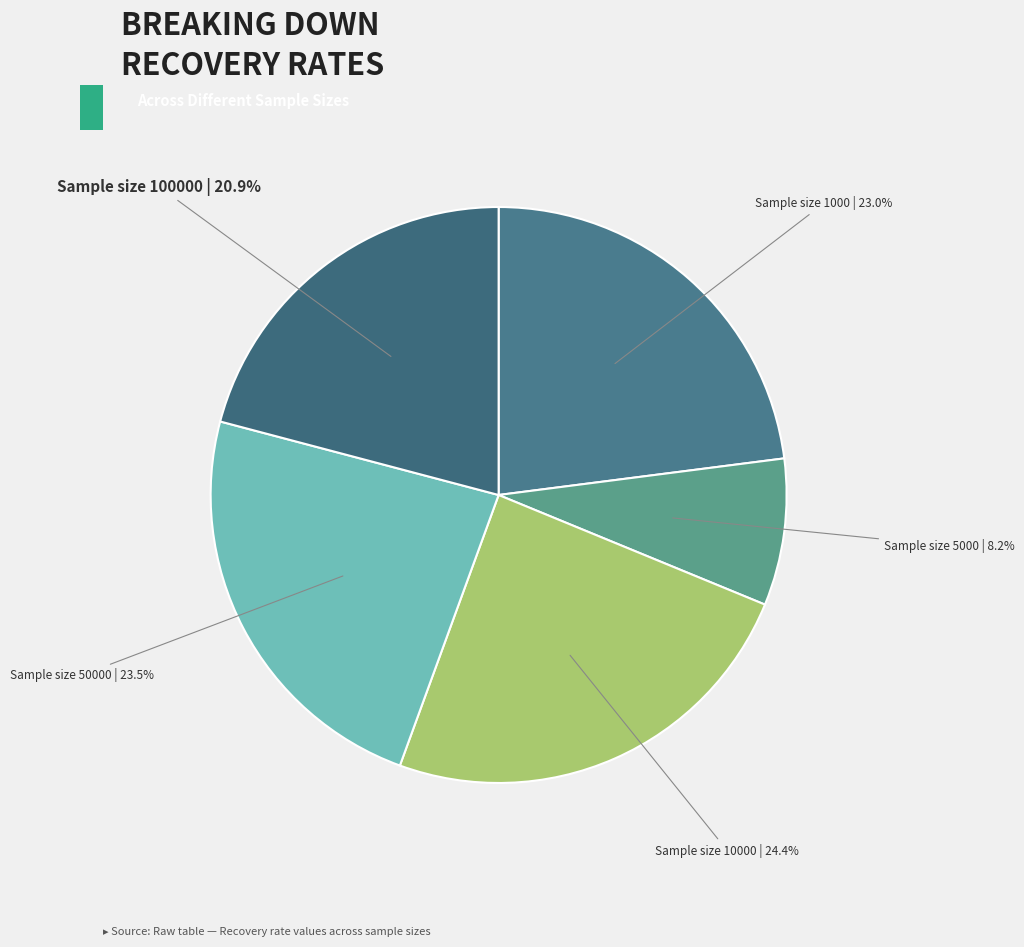

Rank the categories by value from highest to lowest.

Sample size 10000 | 24.4%, Sample size 50000 | 23.5%, Sample size 1000 | 23.0%, Sample size 100000 | 20.9%, Sample size 5000 | 8.2%